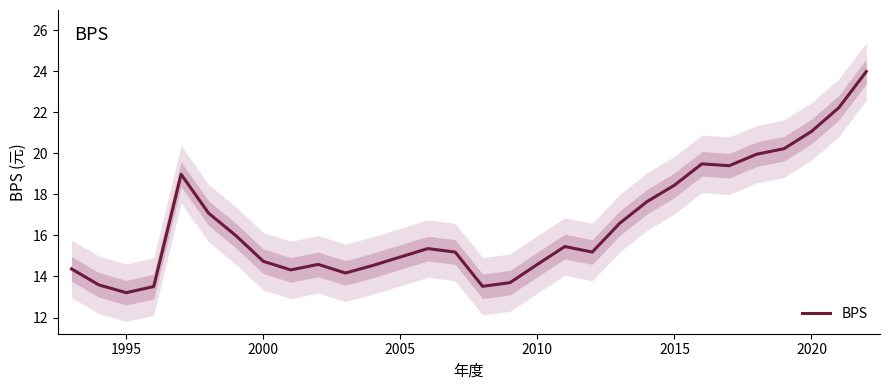

Does the chart display data point markers on the line(s)?

No